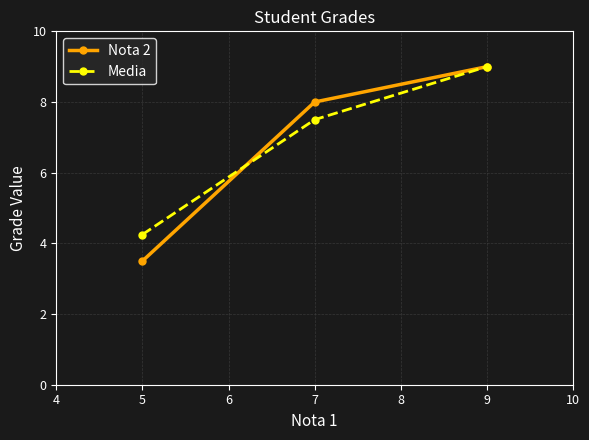

What is the sum of all Media values?

20.8